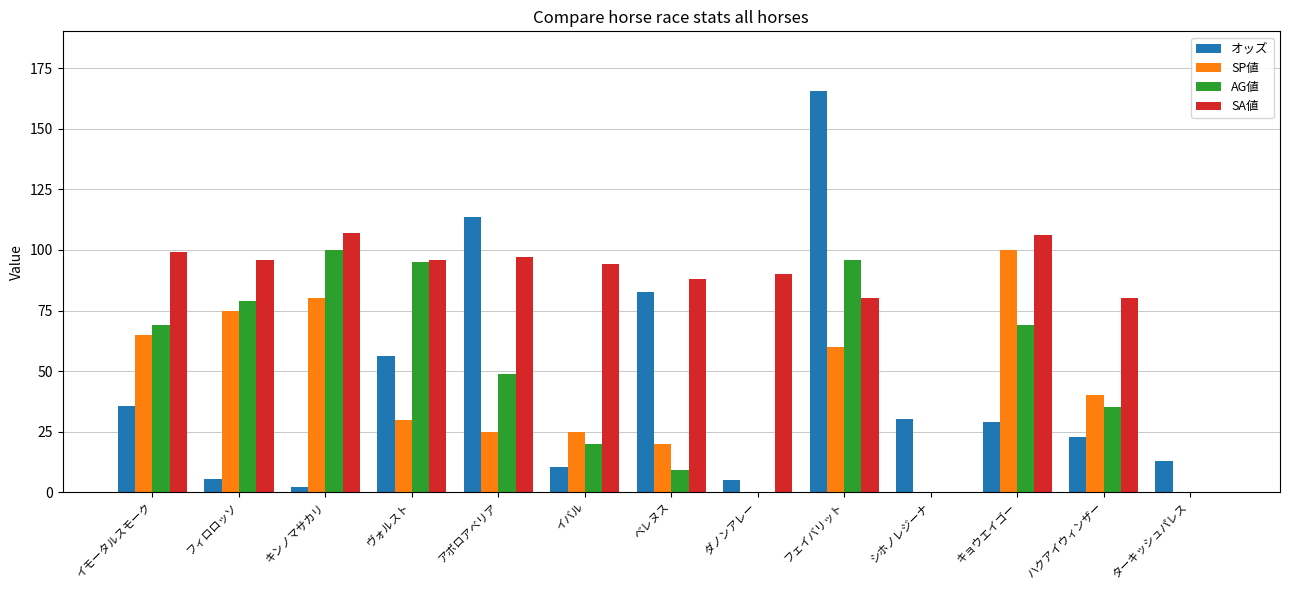

At which category does the chart reach its peak across all series?

フェイバリット